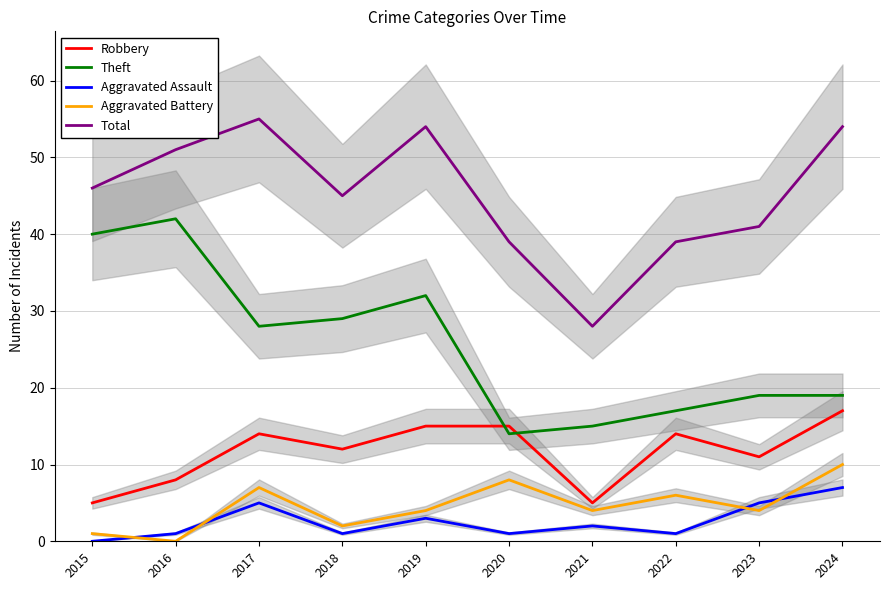

What is the sum of all Theft values?

255